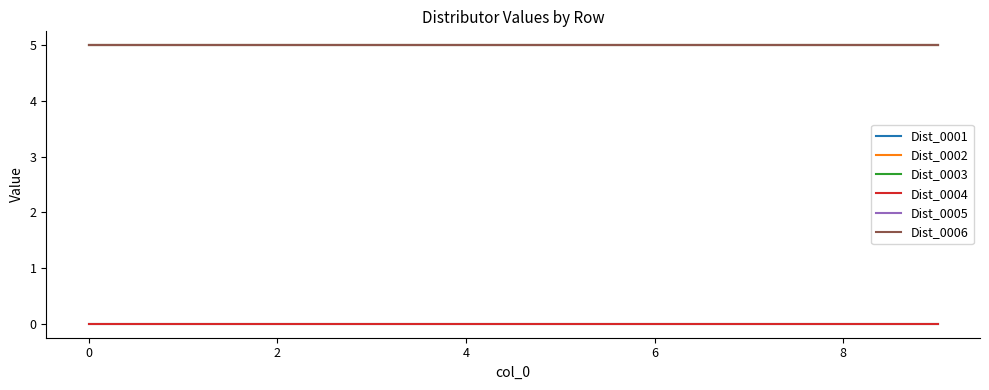

Is this an area chart (filled region under the line)?

No